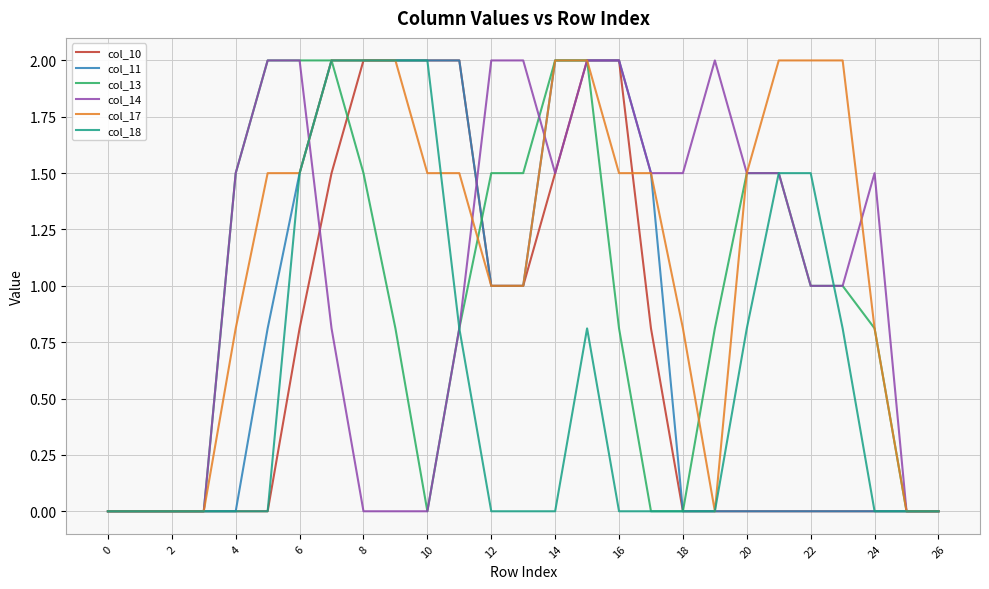

What is the greatest value displayed?

2.0